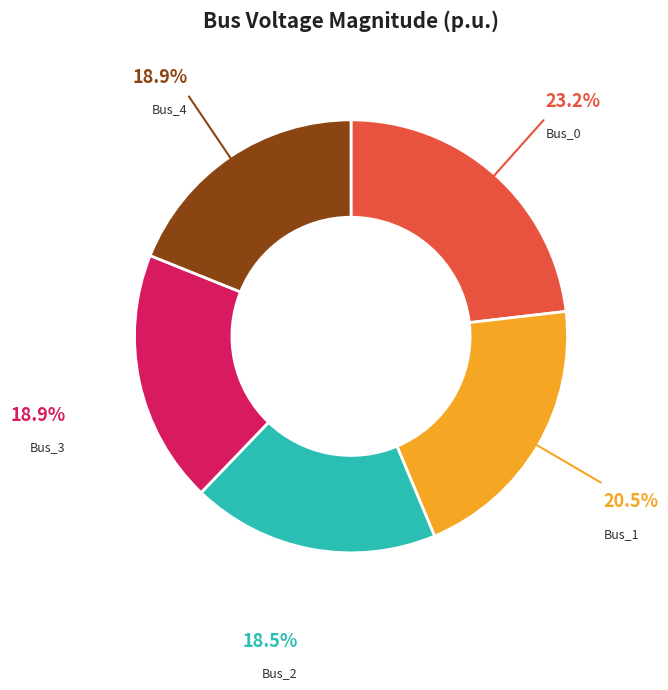

Is the sum of Bus_2 and Bus_4 greater than half?

No